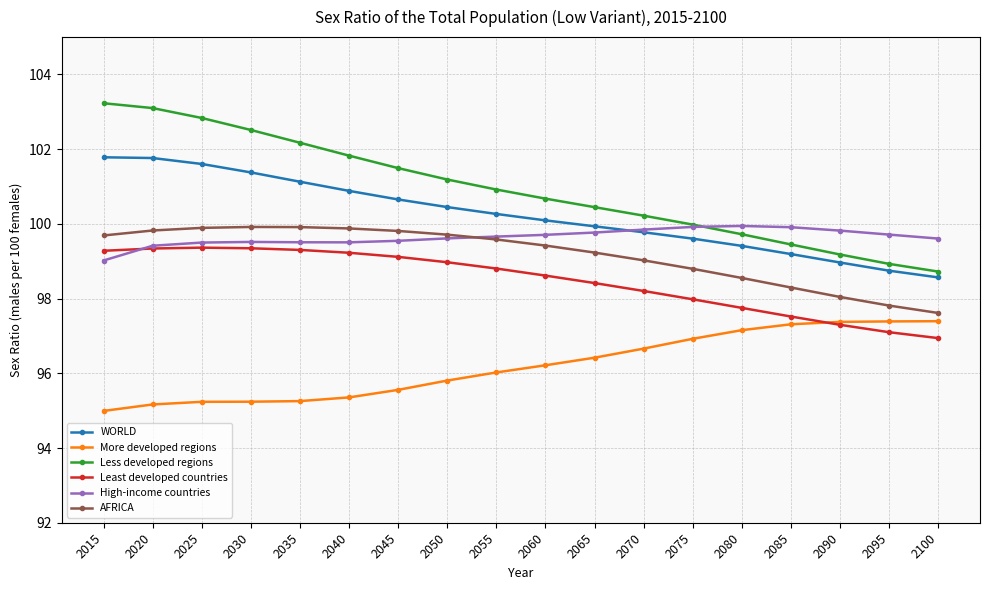

What is the value of the Less developed regions point at the 17th from the left?

98.9